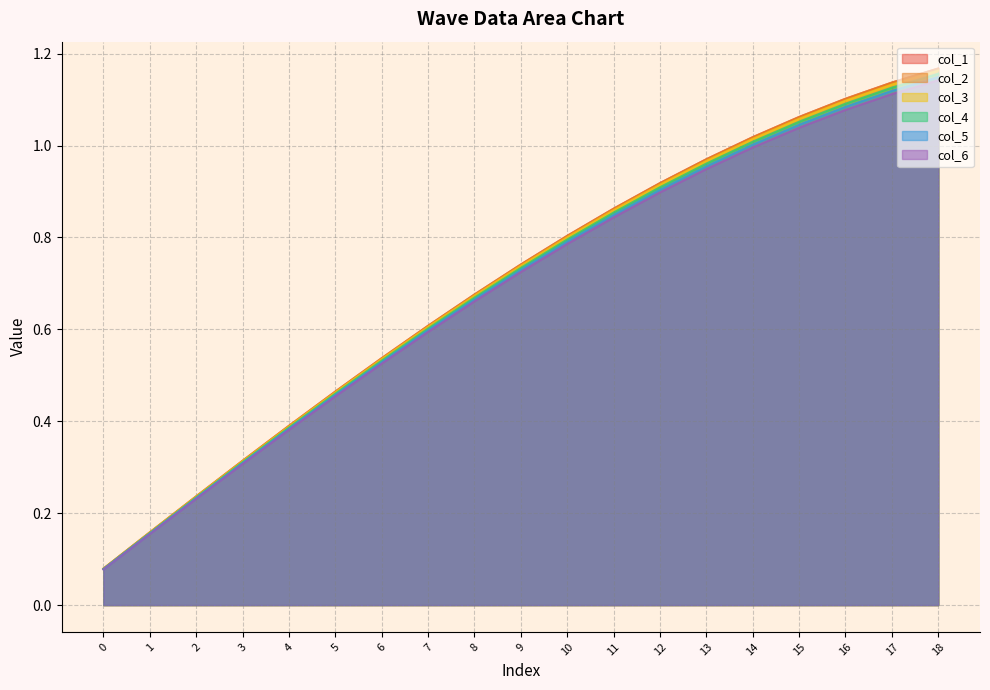

Reading left to right, transcribe all the data shown in this chart.

col_1: 0.1	0.2	0.2	0.3	0.4	0.5	0.5	0.6	0.7	0.7	0.8	0.9	0.9	1.0	1.0	1.1	1.1	1.1	1.2
col_2: 0.1	0.2	0.2	0.3	0.4	0.5	0.5	0.6	0.7	0.7	0.8	0.9	0.9	1.0	1.0	1.1	1.1	1.1	1.2
col_3: 0.1	0.2	0.2	0.3	0.4	0.5	0.5	0.6	0.7	0.7	0.8	0.9	0.9	1.0	1.0	1.1	1.1	1.1	1.2
col_4: 0.1	0.2	0.2	0.3	0.4	0.5	0.5	0.6	0.7	0.7	0.8	0.9	0.9	1.0	1.0	1.1	1.1	1.1	1.2
col_5: 0.1	0.2	0.2	0.3	0.4	0.5	0.5	0.6	0.7	0.7	0.8	0.8	0.9	1.0	1.0	1.0	1.1	1.1	1.1
col_6: 0.1	0.2	0.2	0.3	0.4	0.5	0.5	0.6	0.7	0.7	0.8	0.8	0.9	0.9	1.0	1.0	1.1	1.1	1.1